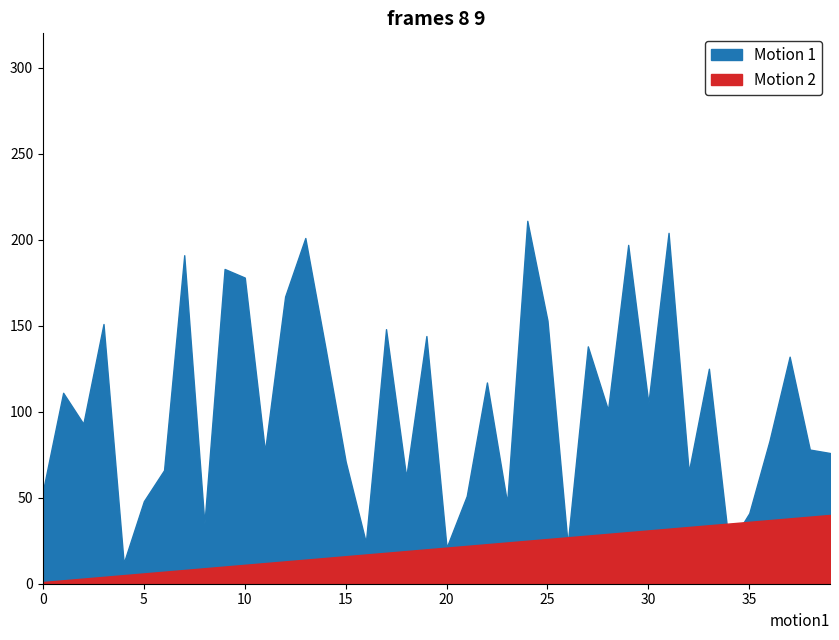

At which label does Motion 2 reach its peak?

39